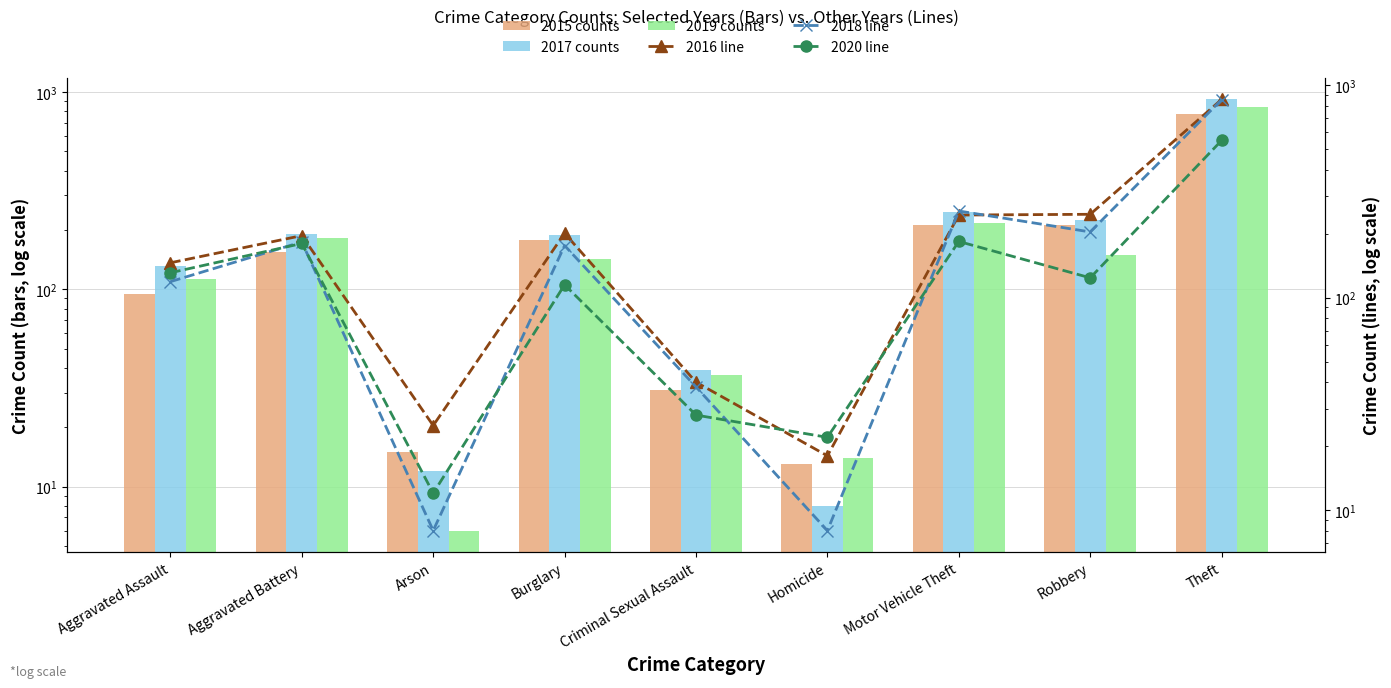

Rank the series at Homicide from highest to lowest value.

2020 line, 2016 line, 2019 counts, 2015 counts, 2017 counts, 2018 line